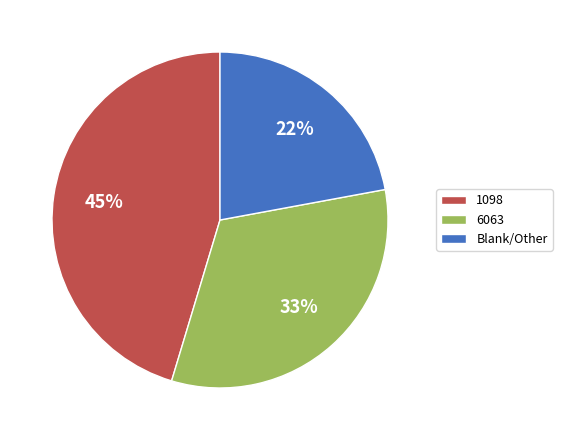

Between 1098 and 6063, which is larger?

1098